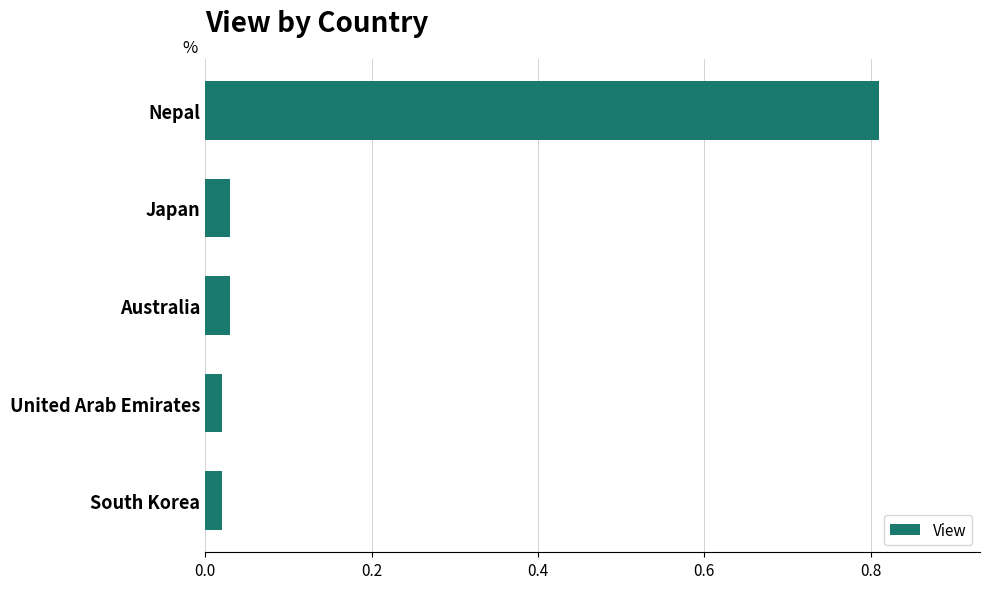

Which category has the highest value across all series?

Nepal